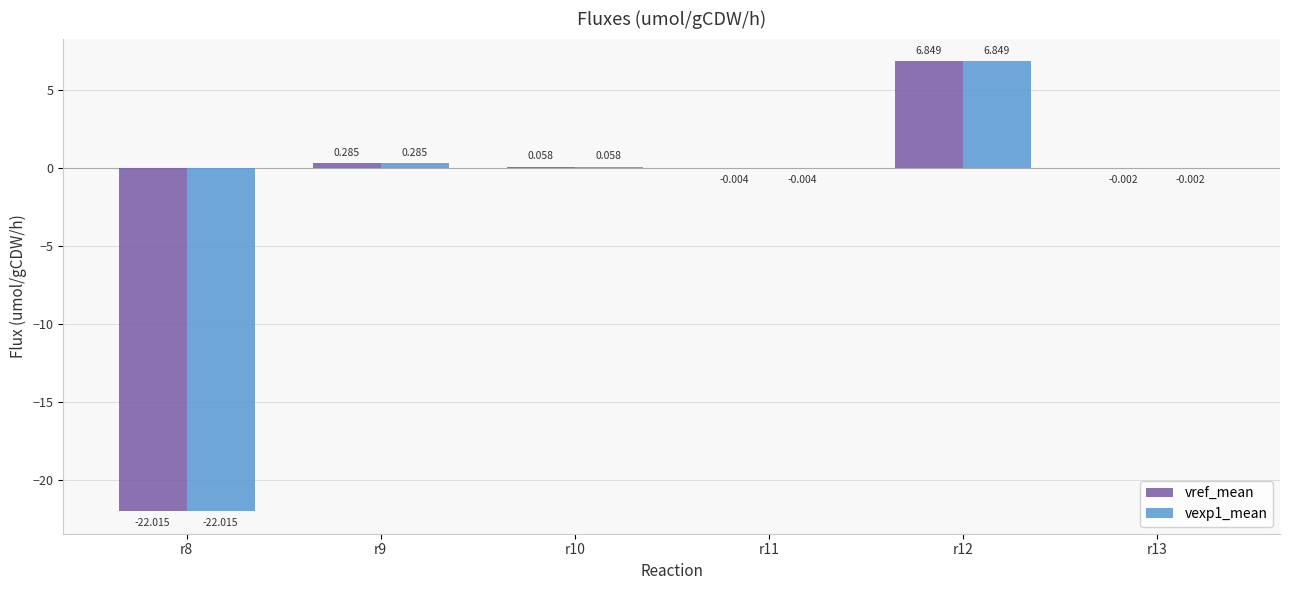

How many categories are shown in the chart?

6